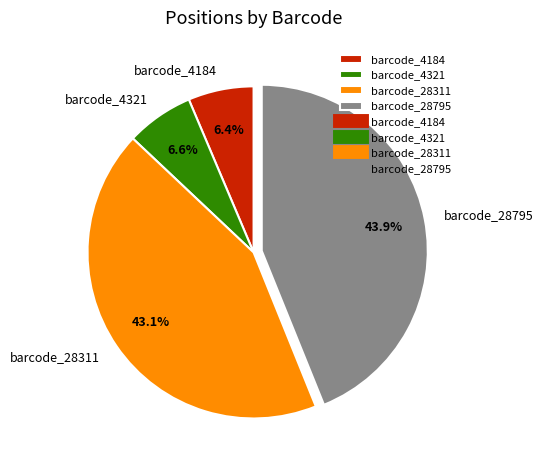

To the nearest percent, what is the average slice percentage?

25%